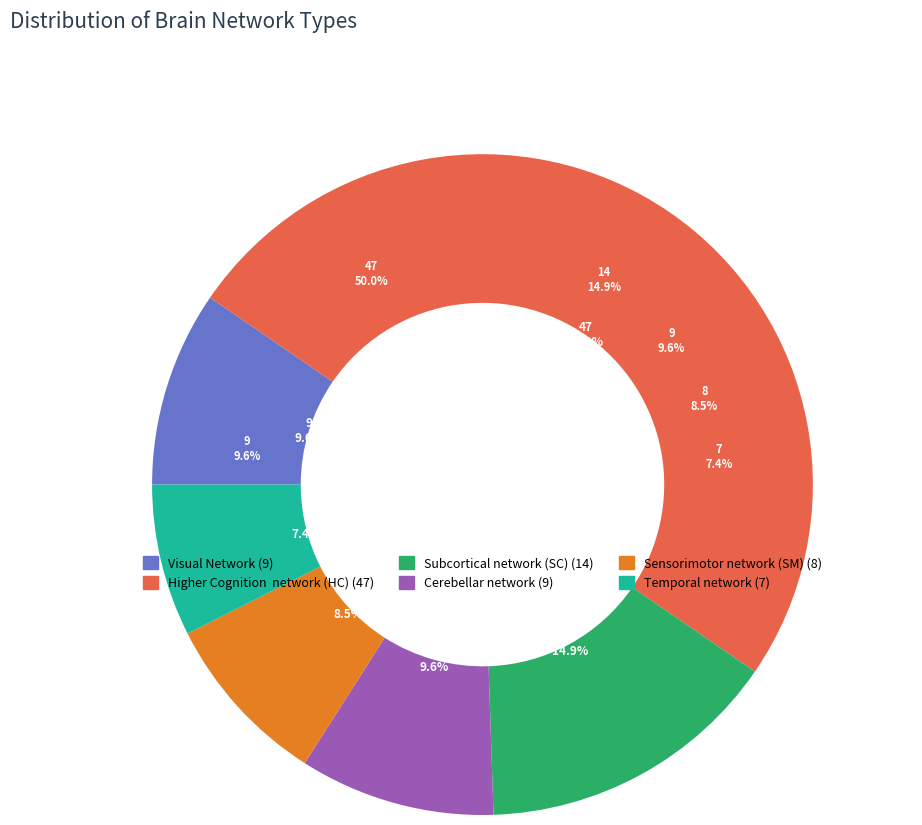

Combined, what portion of the pie is Sensorimotor network (SM) and Visual Network?

18.1%